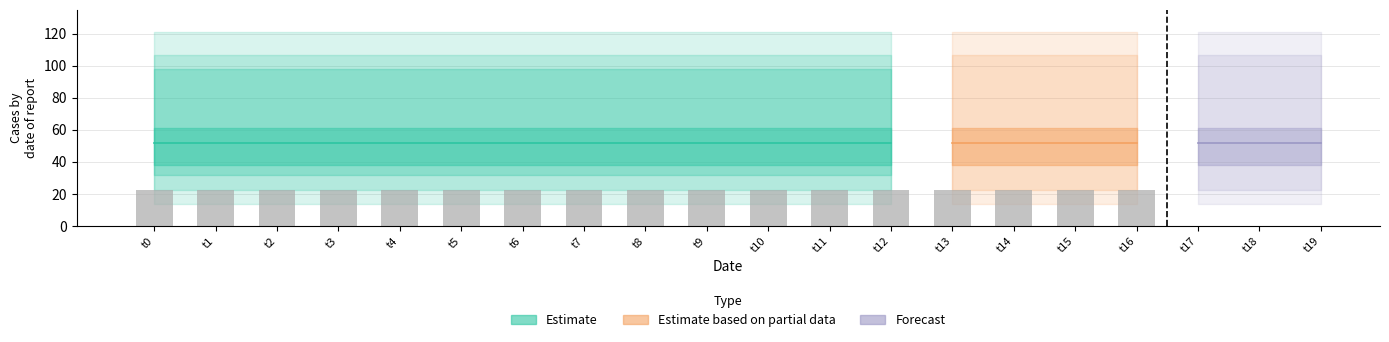

How many bars are there in each group?

3